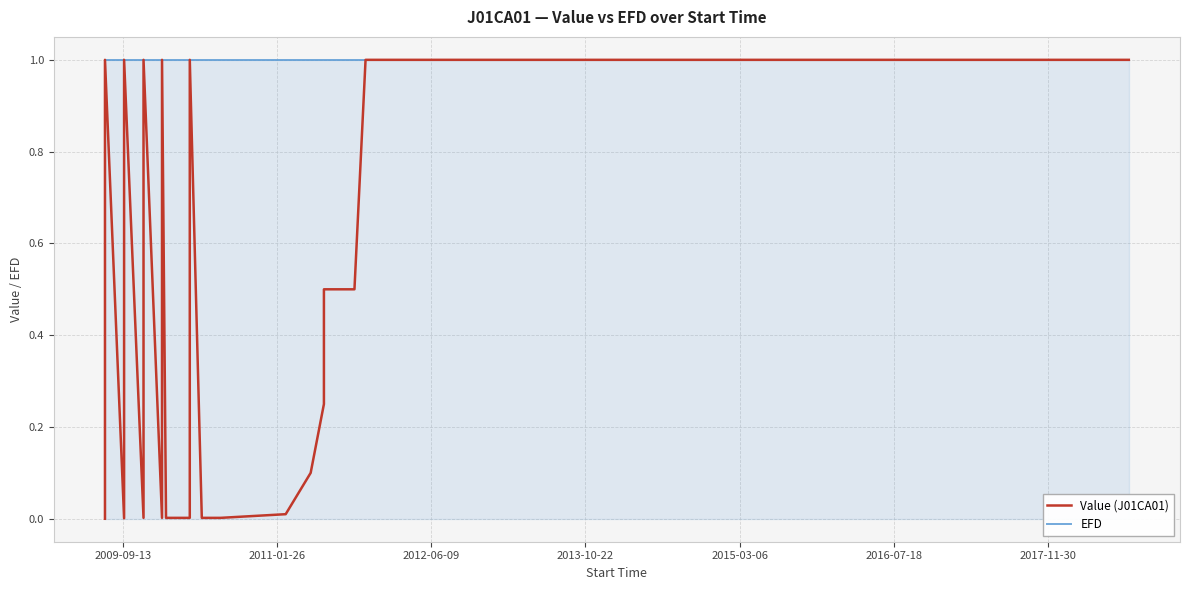

Reading left to right, list all the values displayed in this chart.

Value (J01CA01): 0.0	1.0	0.0	1.0	0.0	1.0	0.0	1.0	0.0	0.0	0.0	0.0	1.0	0.0	0.0	0.0	0.0	0.0	0.1	0.2	0.2	0.5	0.5	0.5	0.5	0.5	1.0	1.0	1.0	1.0	1.0	1.0	1.0	1.0	1.0	1.0	1.0	1.0	1.0	1.0
EFD: 0.0	1.0	1.0	1.0	1.0	1.0	1.0	1.0	1.0	1.0	1.0	1.0	1.0	1.0	1.0	1.0	1.0	1.0	1.0	1.0	1.0	1.0	1.0	1.0	1.0	1.0	1.0	1.0	1.0	1.0	1.0	1.0	1.0	1.0	1.0	1.0	1.0	1.0	1.0	1.0